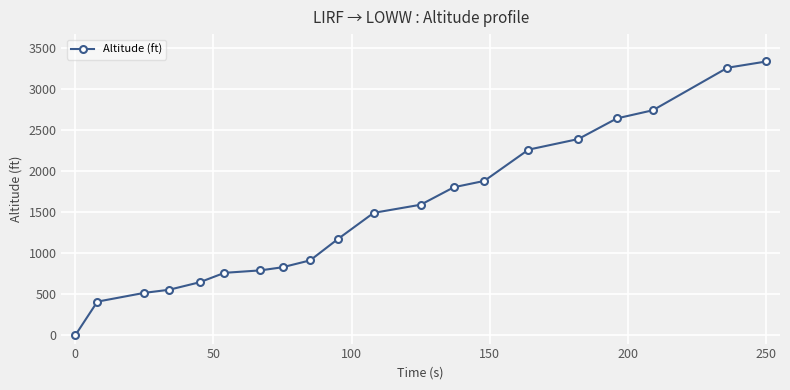

What is the average value?

1501